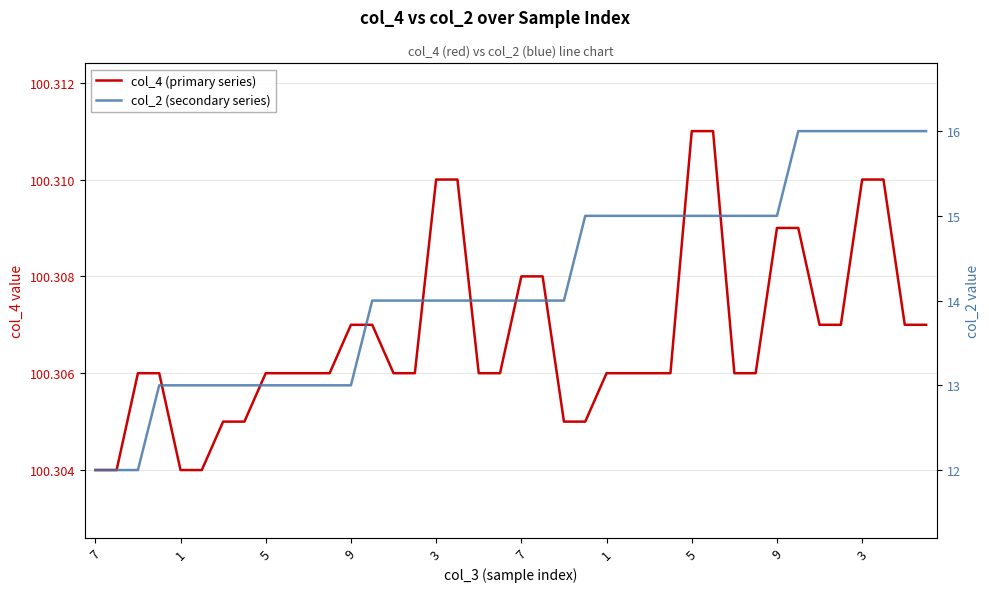

The col_2 (secondary series) series shows 14.0 at 18. True or false?

True